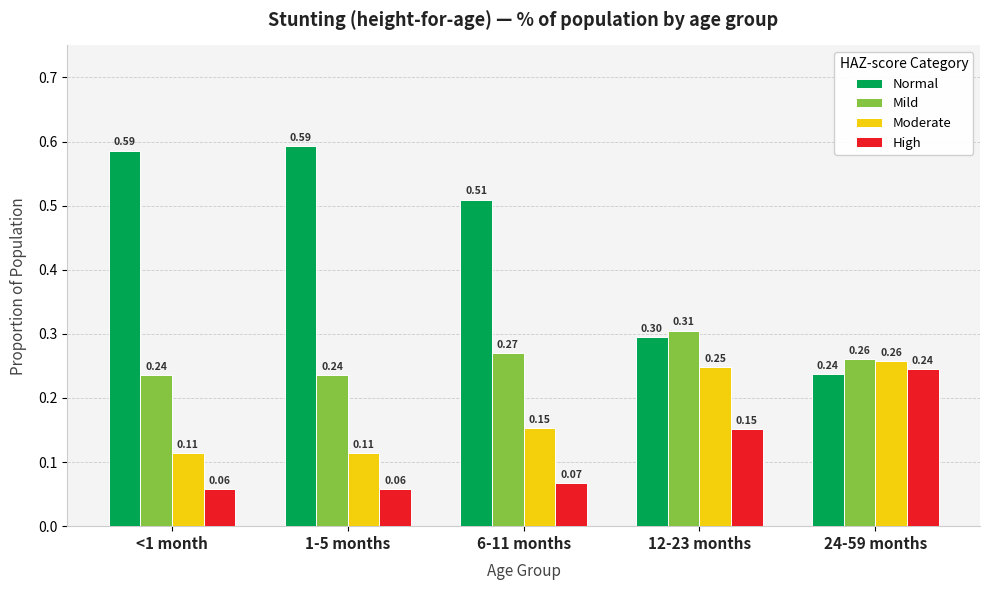

What are all the series names shown in the legend?

Normal, Mild, Moderate, High